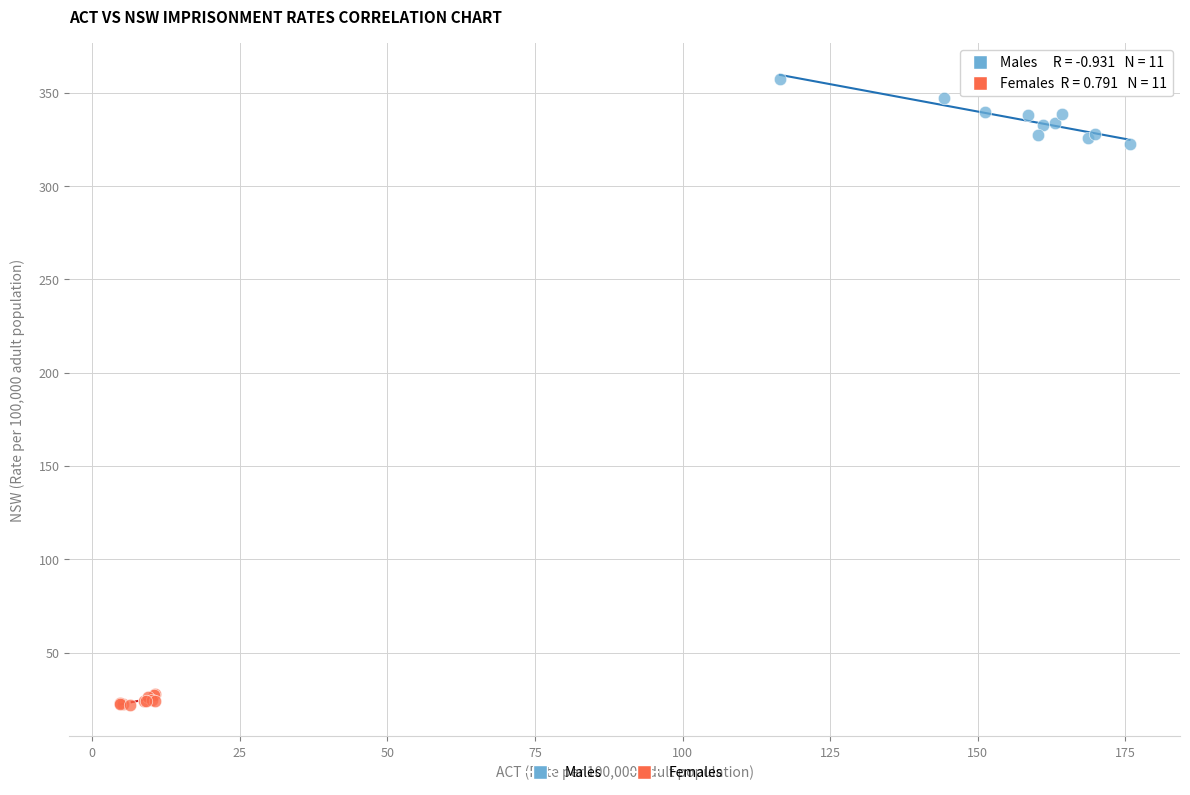

Which series reaches the minimum Y coordinate?

Females